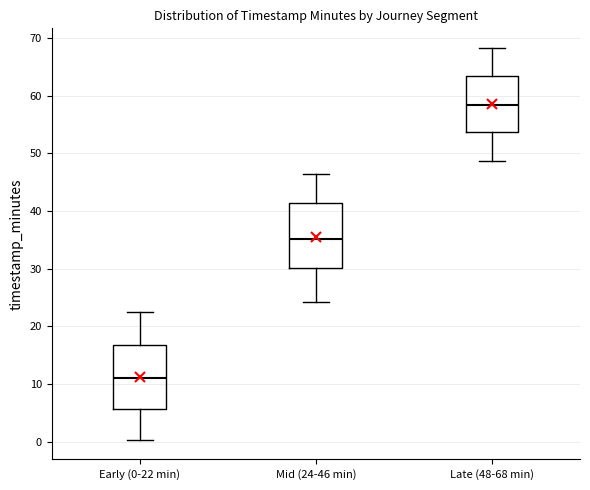

Reading left to right, read every box against the y-axis: the position of its median line, the range the box covers, and the ends of its whiskers. The values are not printed on the chart, so give them approximately, as read against the axis.

Early (0-22 min): median 11, box 6 to 17, whiskers 0 to 23
Mid (24-46 min): median 35, box 30 to 41, whiskers 24 to 46
Late (48-68 min): median 58, box 54 to 63, whiskers 49 to 68